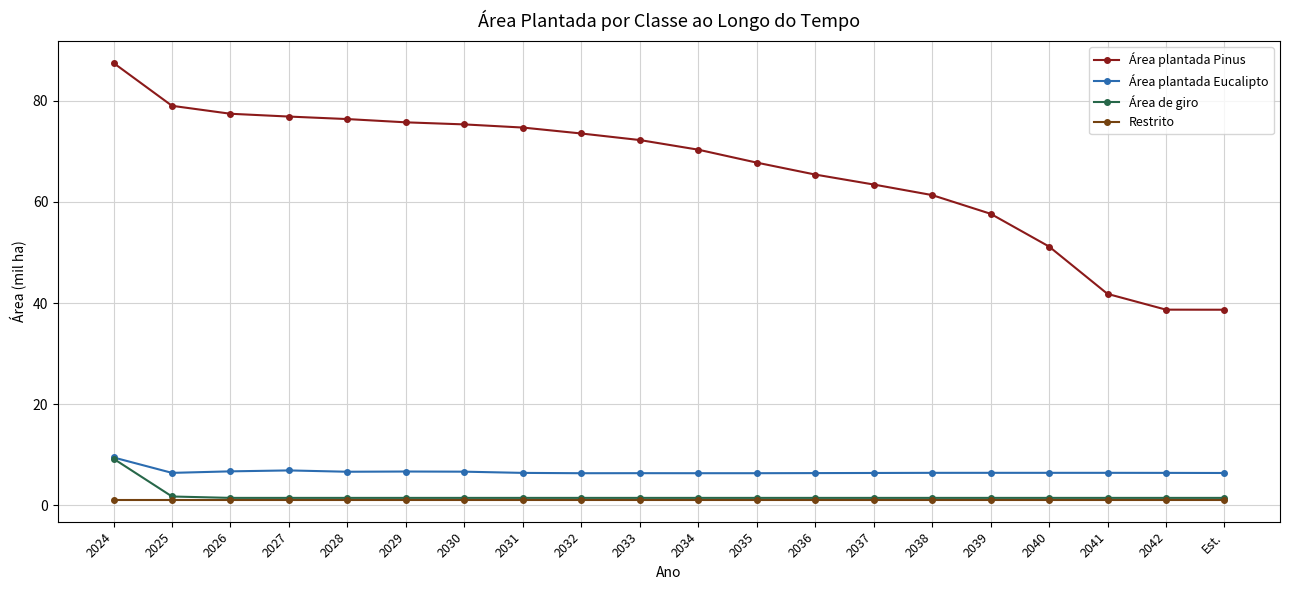

True or false: Restrito and Área plantada Pinus cross at least once.

False